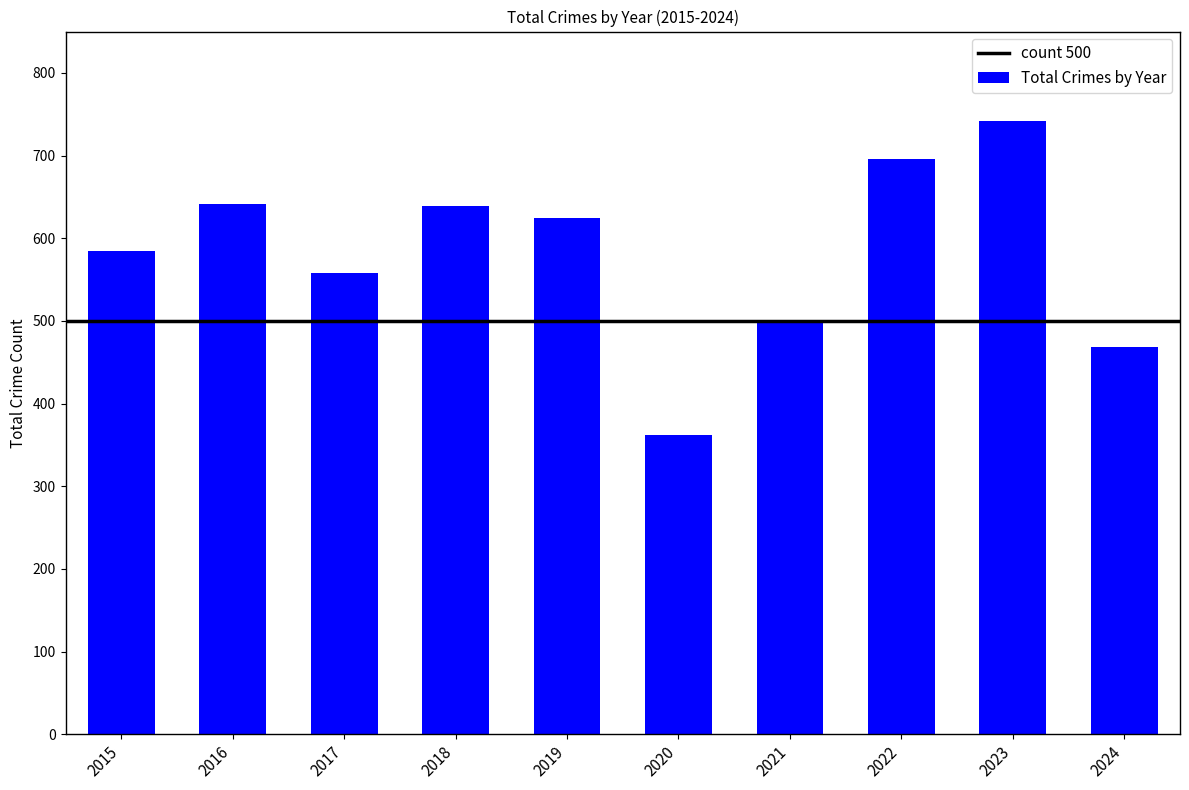

Between 2017 and 2015, which is larger?

2015